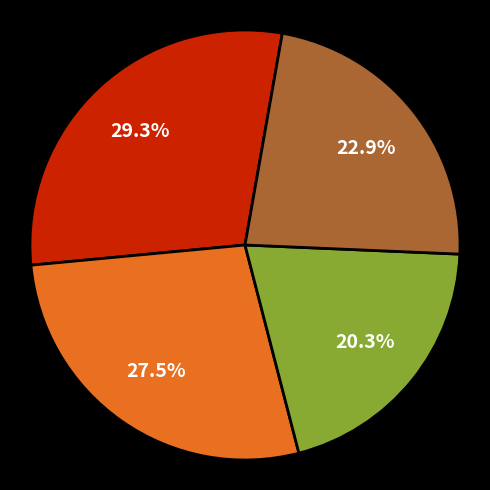

Does any single category account for the majority?

No